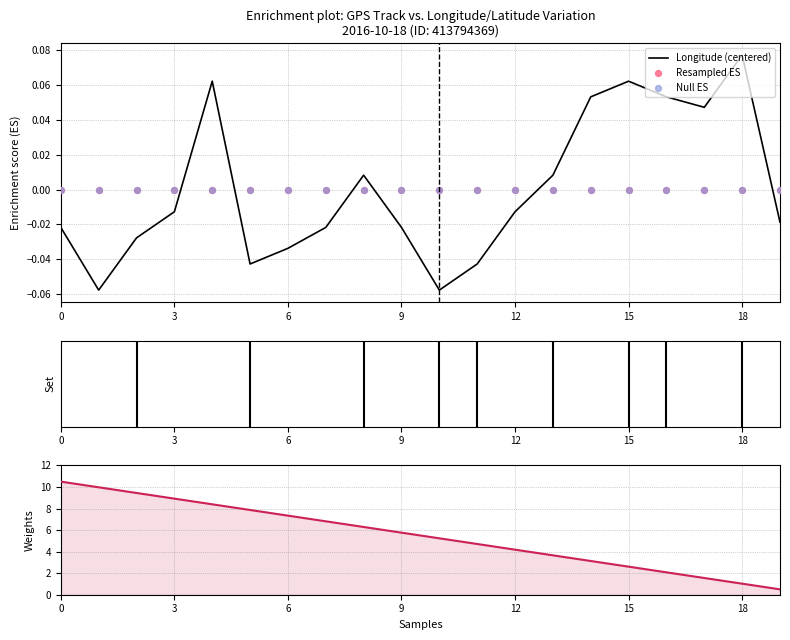

Which series has the largest total across all categories?

Latitude (scaled)